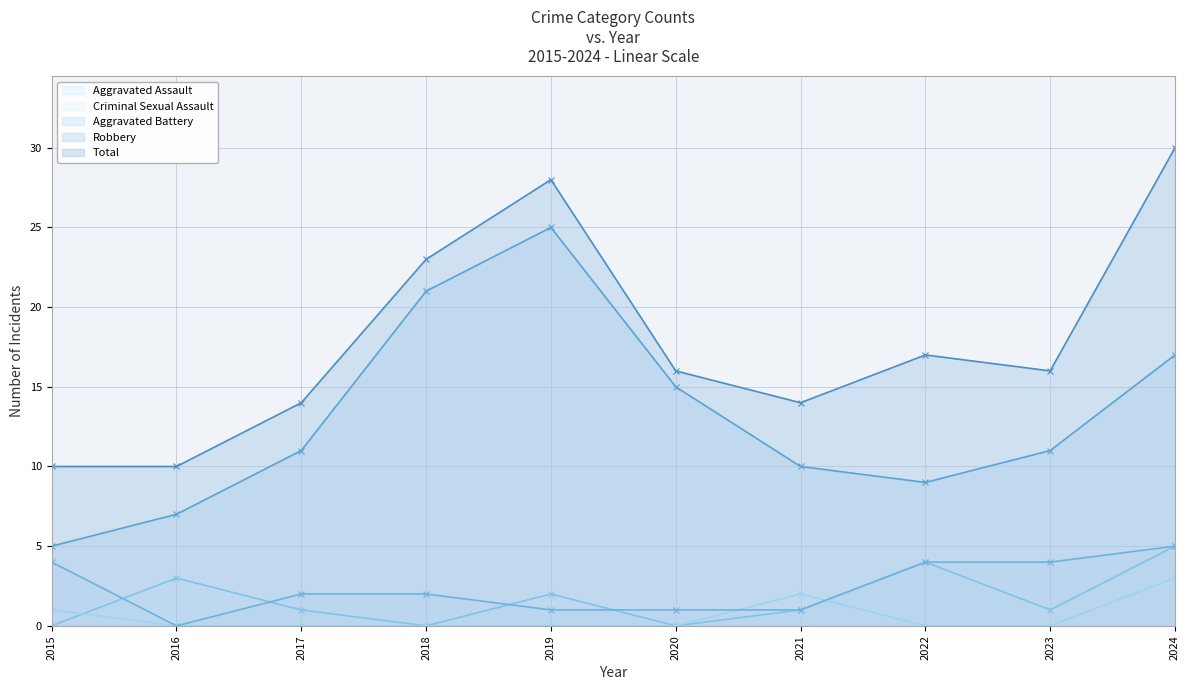

Where is the first local maximum for Robbery?

2019